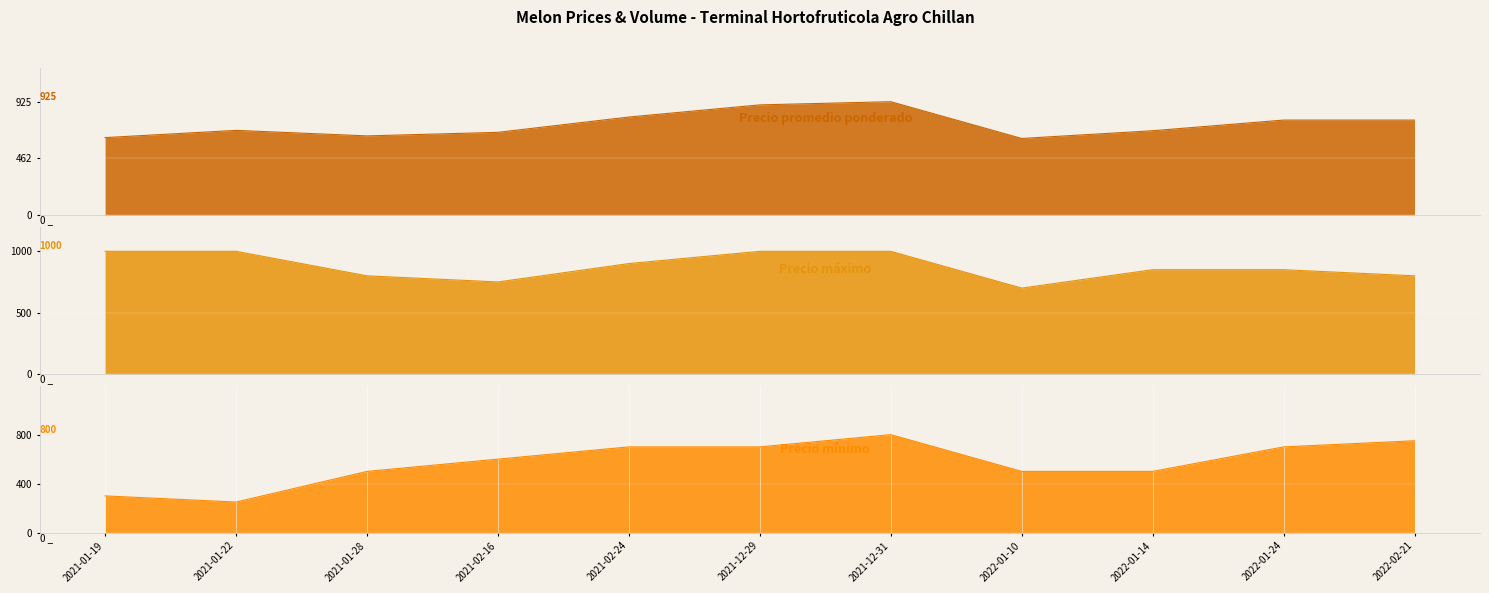

True or false: Precio minimo has a value of 250 at 2021-01-22.

True